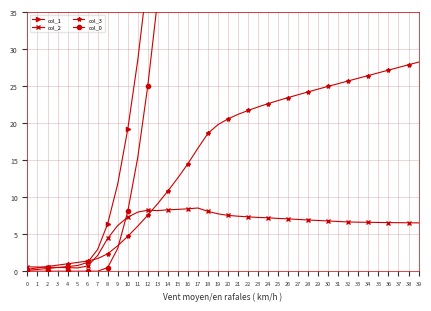

Does the chart have visible grid lines?

Yes